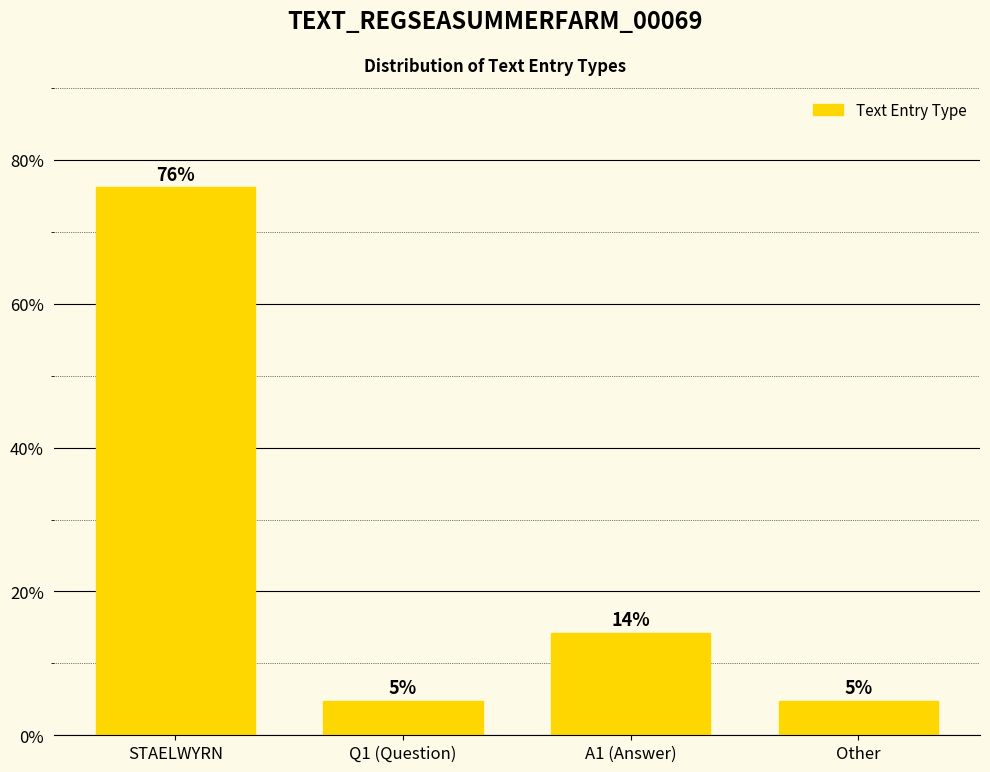

What is the difference between the maximum and minimum values?

71.4